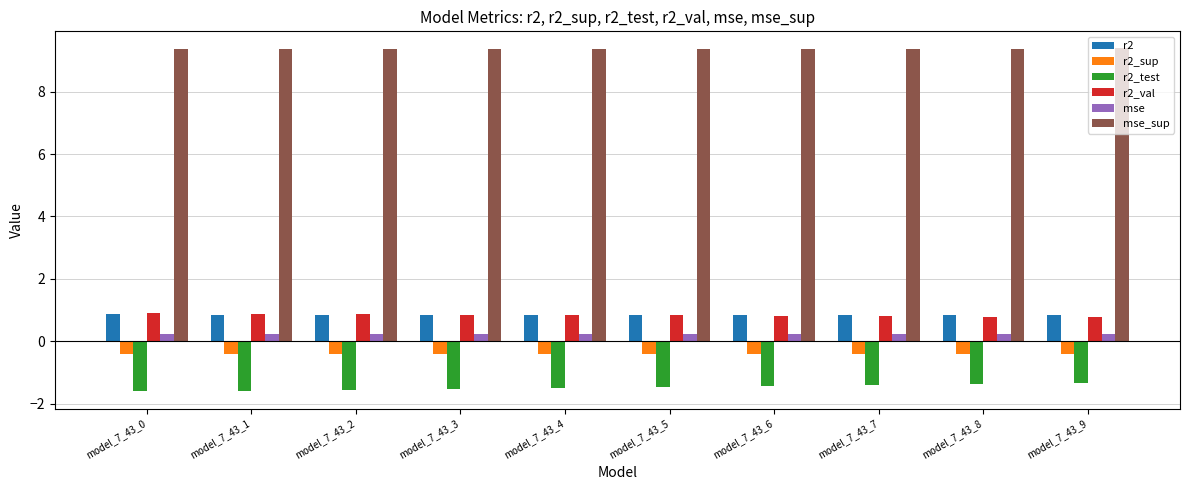

At how many categories does at least one series exceed 0?

10